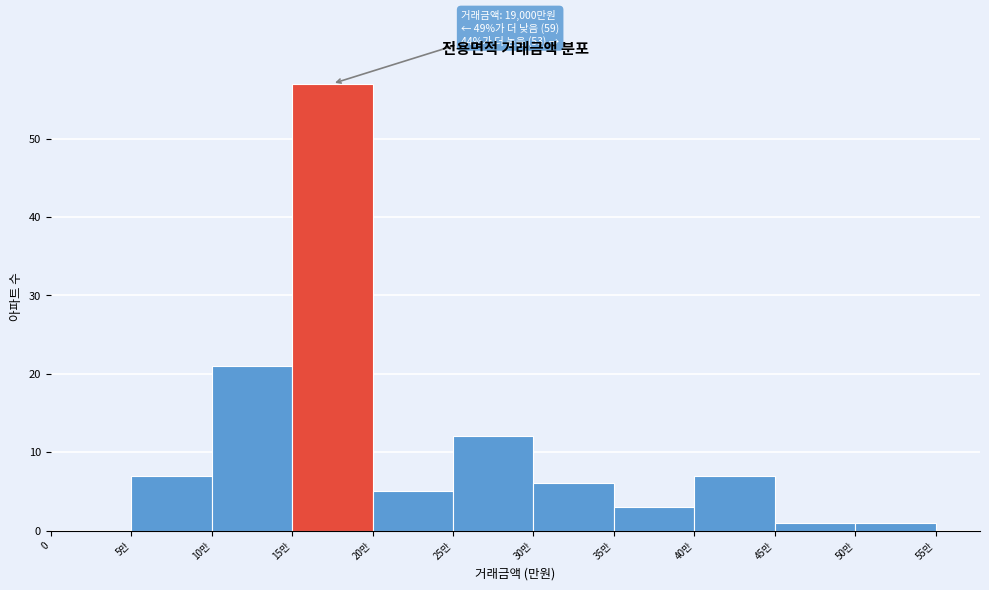

Reading right to left, transcribe all the data shown in this chart.

50만=1	45만=1	40만=7	35만=3	30만=6	25만=12	20만=5	15만=57	10만=21	5만=7	0=0